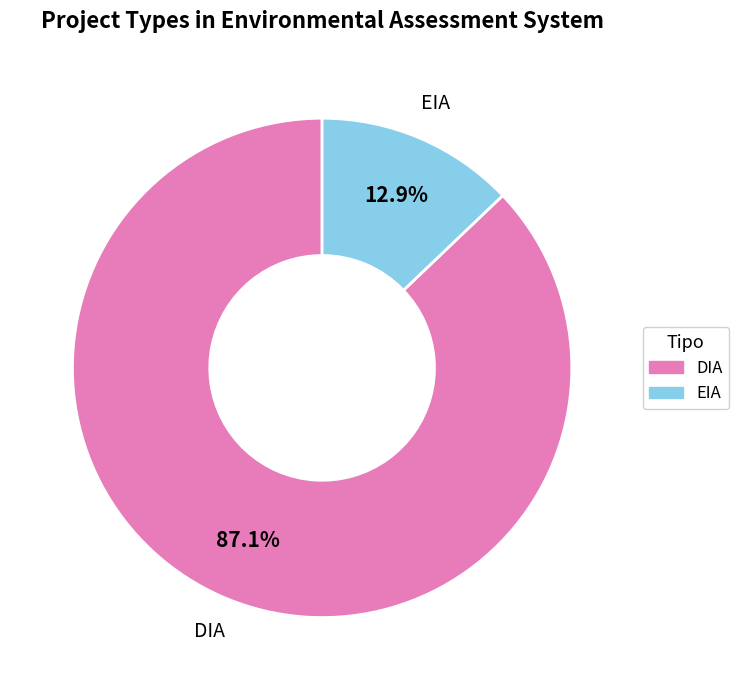

Is there any slice that represents more than half of the pie?

Yes